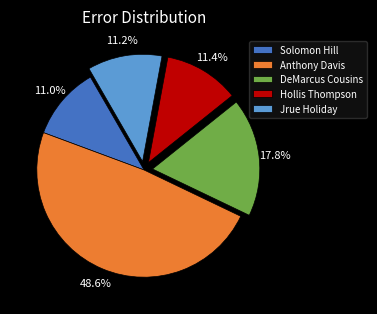

Is it true that Anthony Davis is 28% of the pie?

False